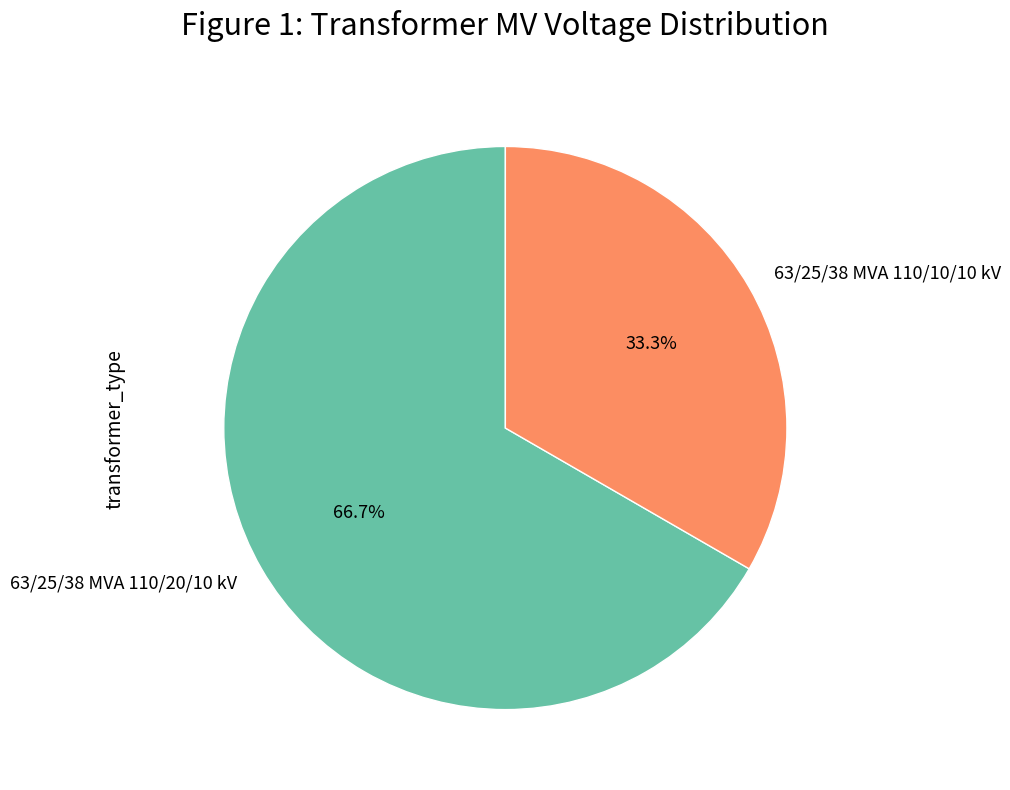

What percentage is the 63/25/38 MVA 110/10/10 kV slice, to the nearest percent?

33%